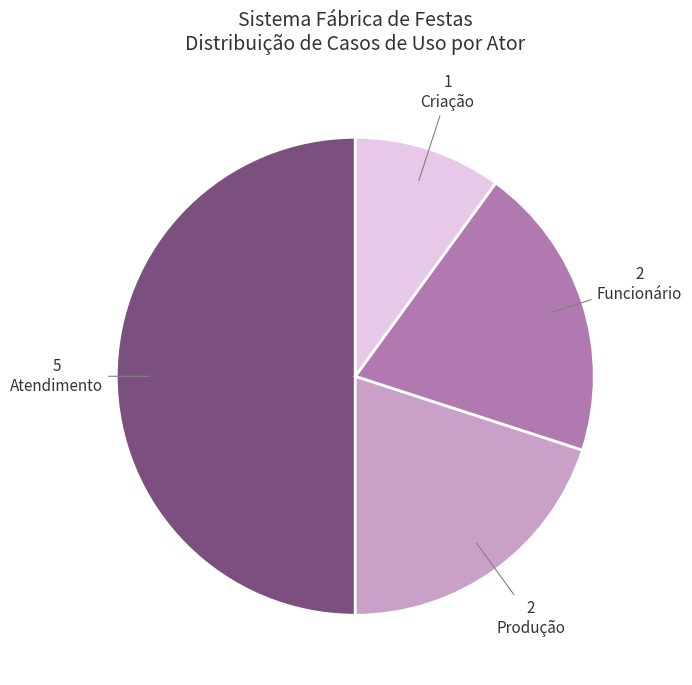

Combined, do Criação and Funcionário account for over 50%?

No